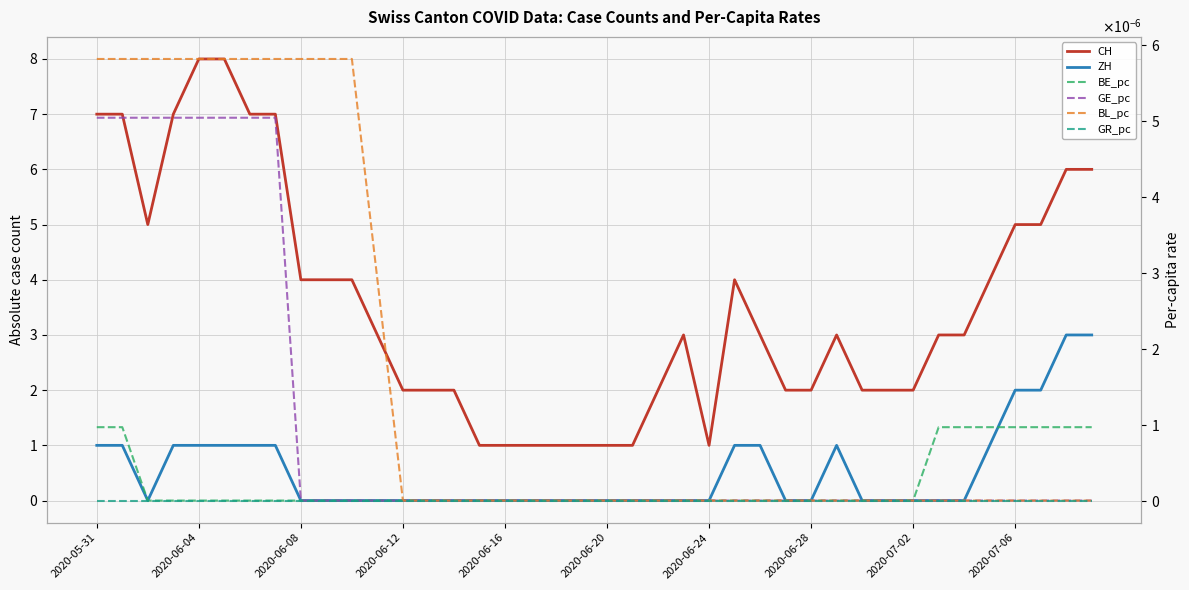

At which label does GR_pc reach its minimum?

2020-05-31